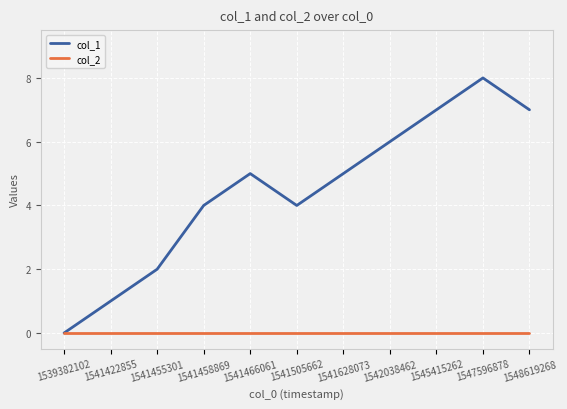

At which category is the sum across all series the highest?

1547596878